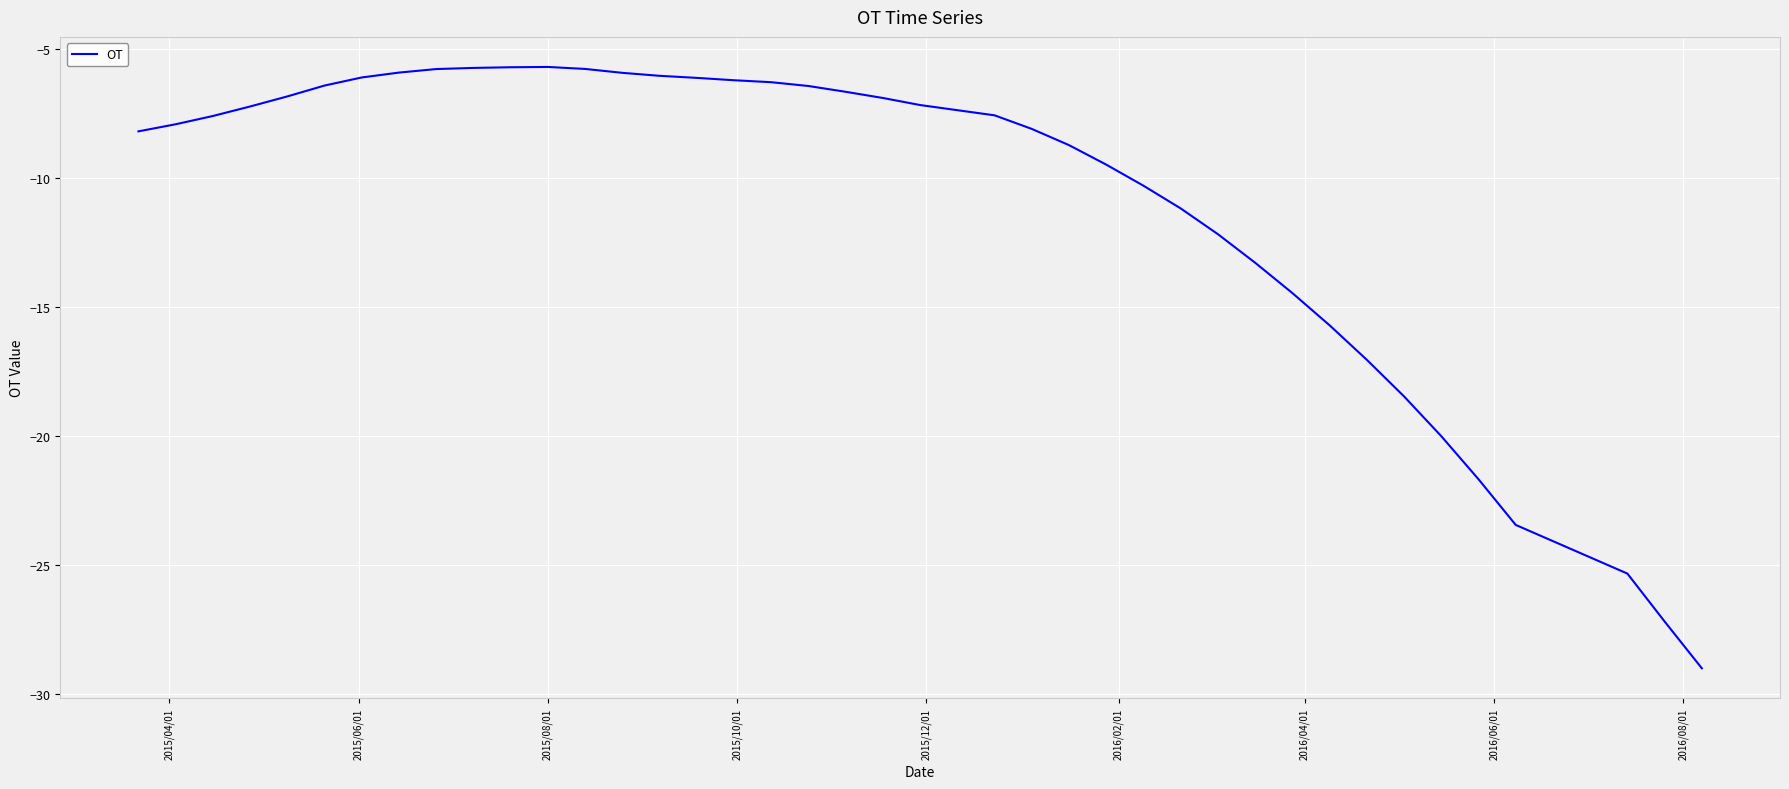

What is the maximum value shown in the chart?

-5.7